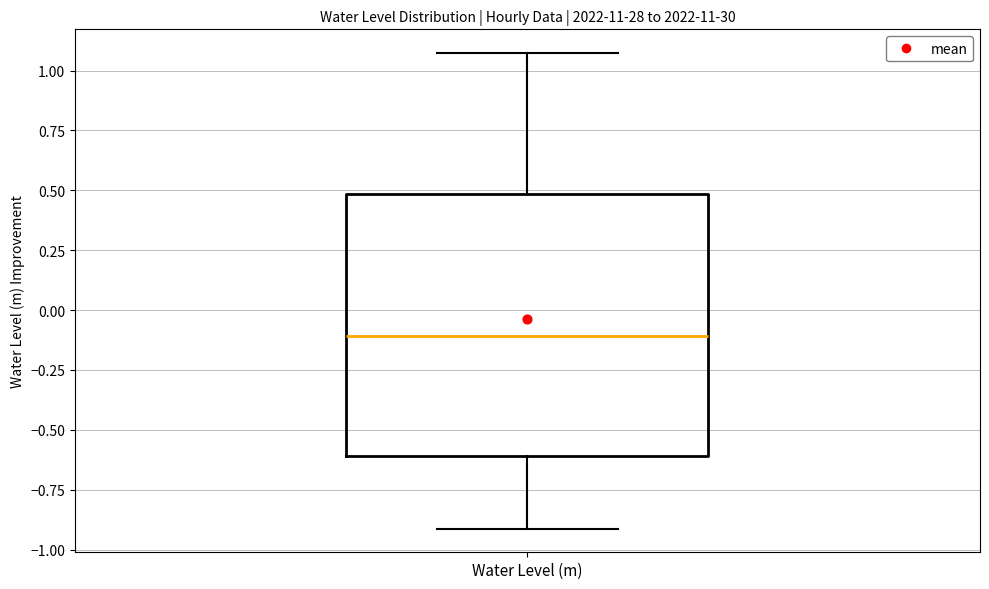

Transcribe this box plot: give where the median line is, the range the box spans, and where the two whiskers end, as read against the y-axis. The values are not printed on the chart, so give them approximately, as read against the axis.

median -0.10, box -0.60 to 0.50, whiskers -0.90 to 1.05